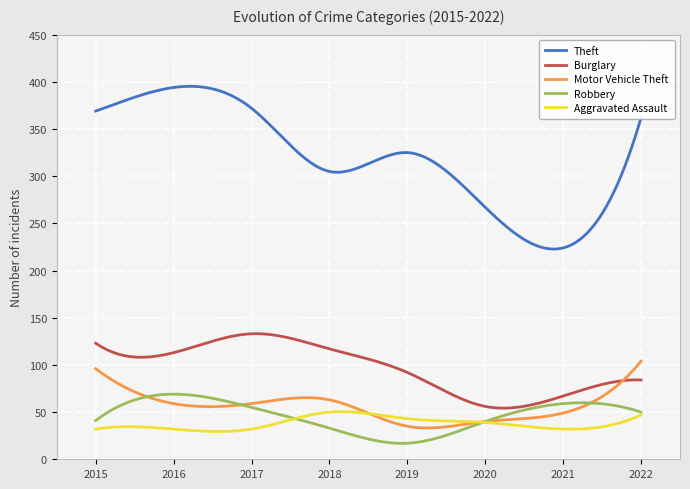

What is the smallest value displayed?

16.9